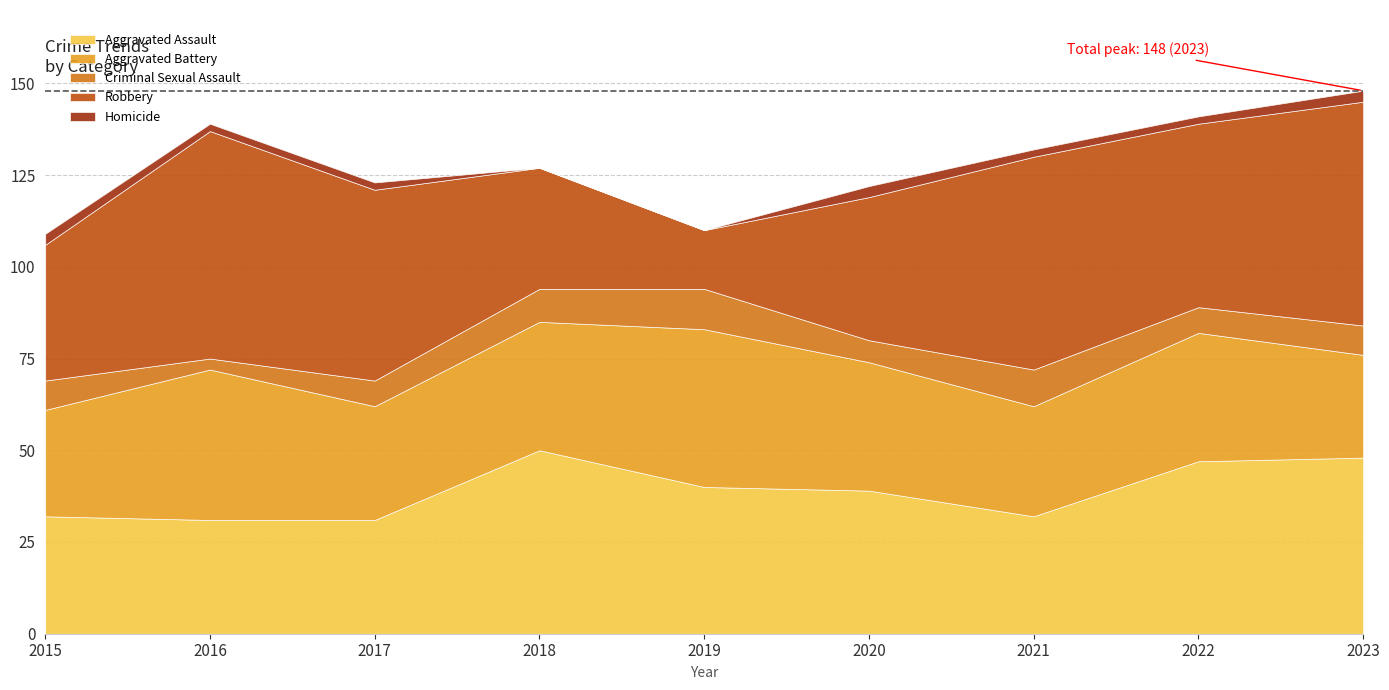

Reading left to right, list all the values displayed in this chart.

Aggravated Assault: 32	31	31	50	40	39	32	47	48
Aggravated Battery: 29	41	31	35	43	35	30	35	28
Criminal Sexual Assault: 8	3	7	9	11	6	10	7	8
Robbery: 37	62	52	33	16	39	58	50	61
Homicide: 3	2	2	0	0	3	2	2	3